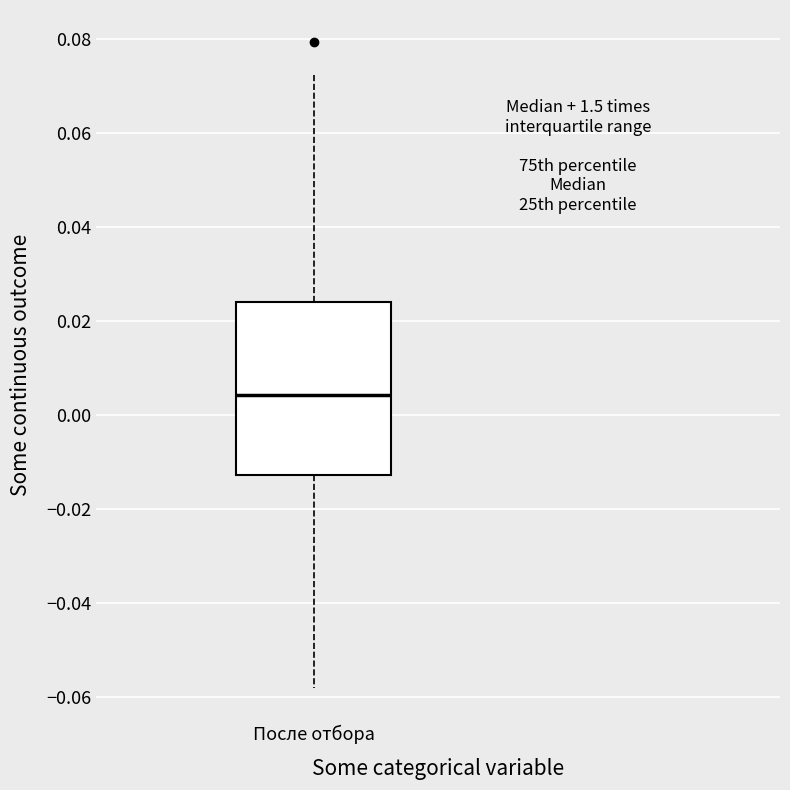

Transcribe this box plot: give where the median line is, the range the box spans, and where the two whiskers end, as read against the y-axis. The values are not printed on the chart, so give them approximately, as read against the axis.

median 0.004, box -0.012 to 0.024, whiskers -0.058 to 0.072